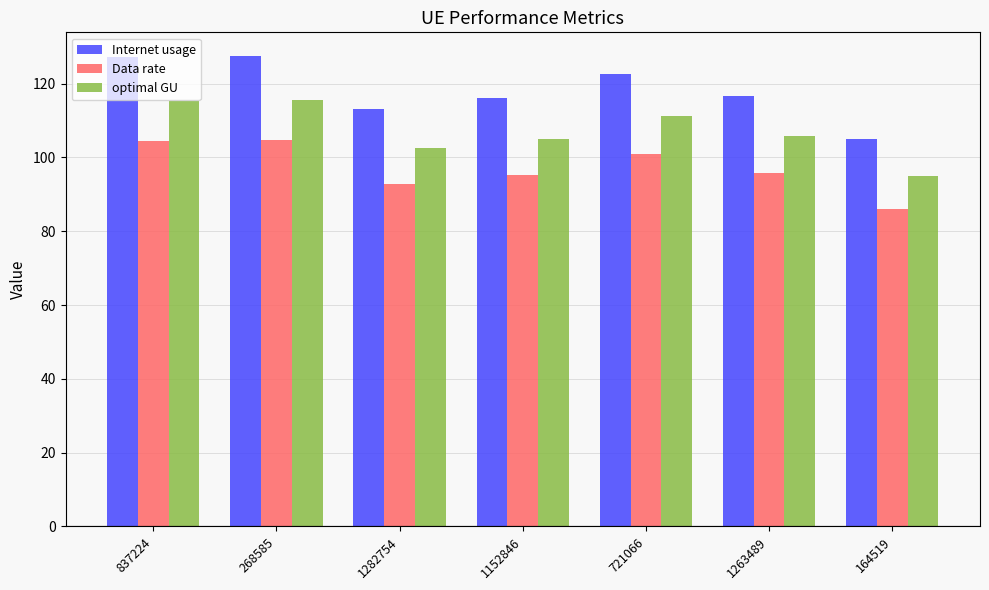

Which category has the lowest value across all series?

164519